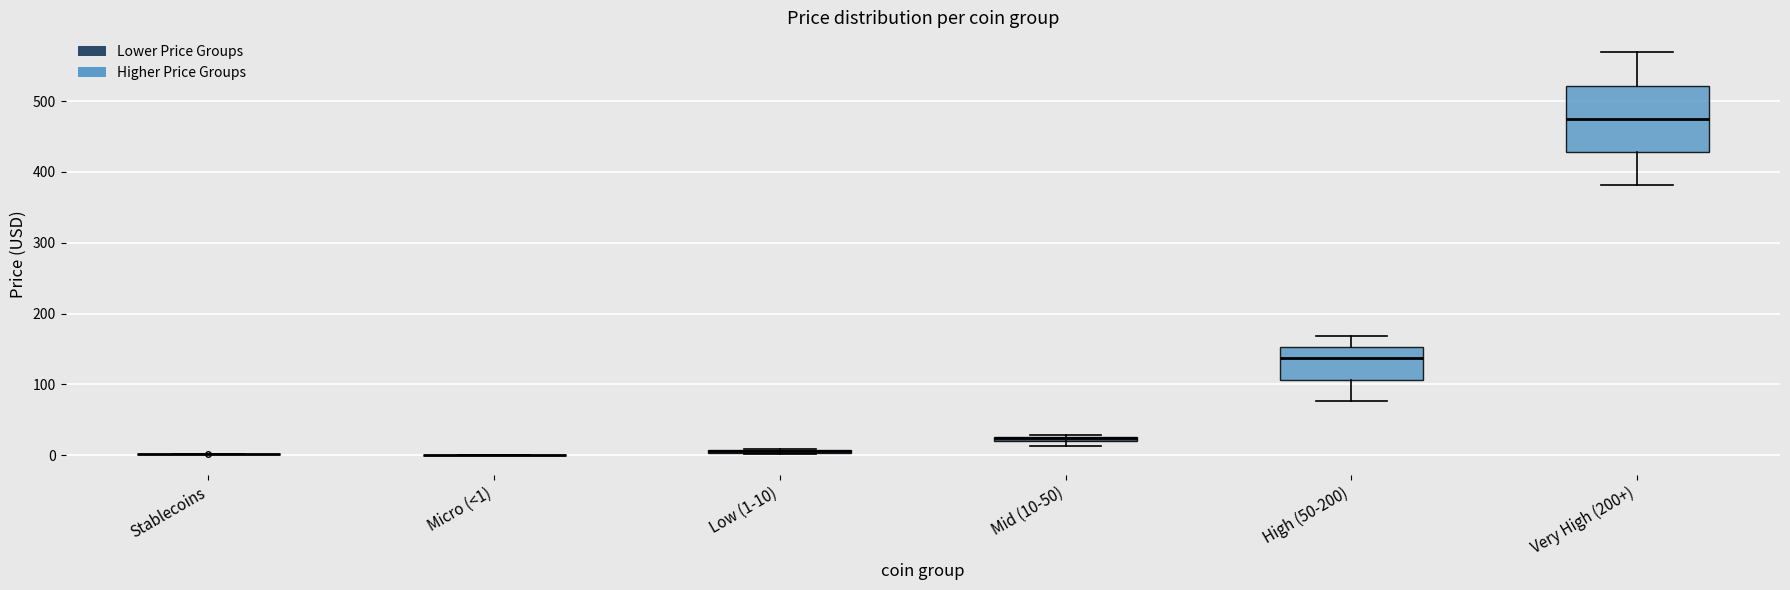

Which box is the tallest, from its lower edge to its upper edge?

Very High (200+)